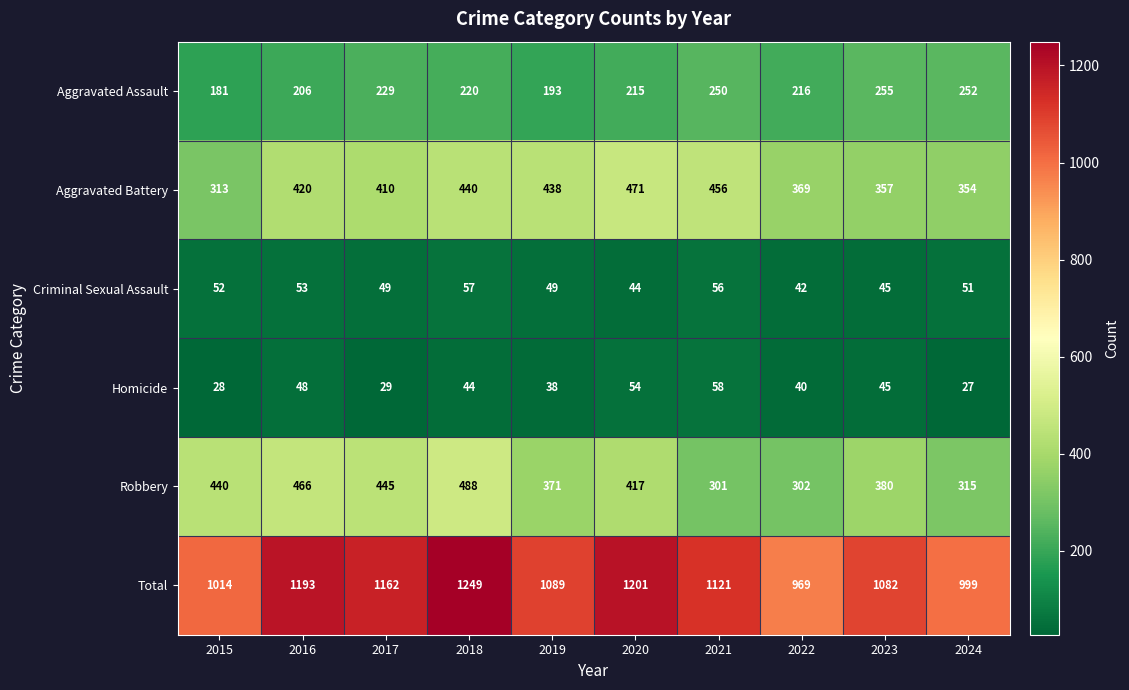

How many categories are shown in the chart?

10